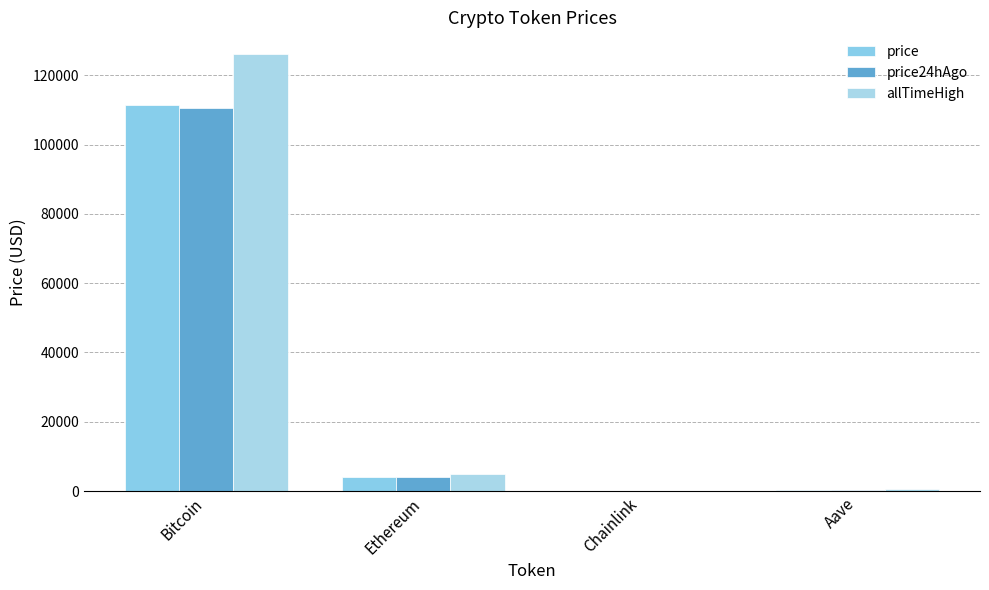

What is the difference between the maximum and minimum values in the price24hAgo series?

110455.4